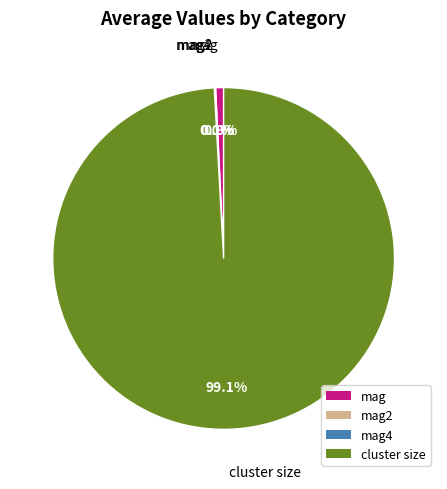

Is it true that mag is 1% of the pie?

True